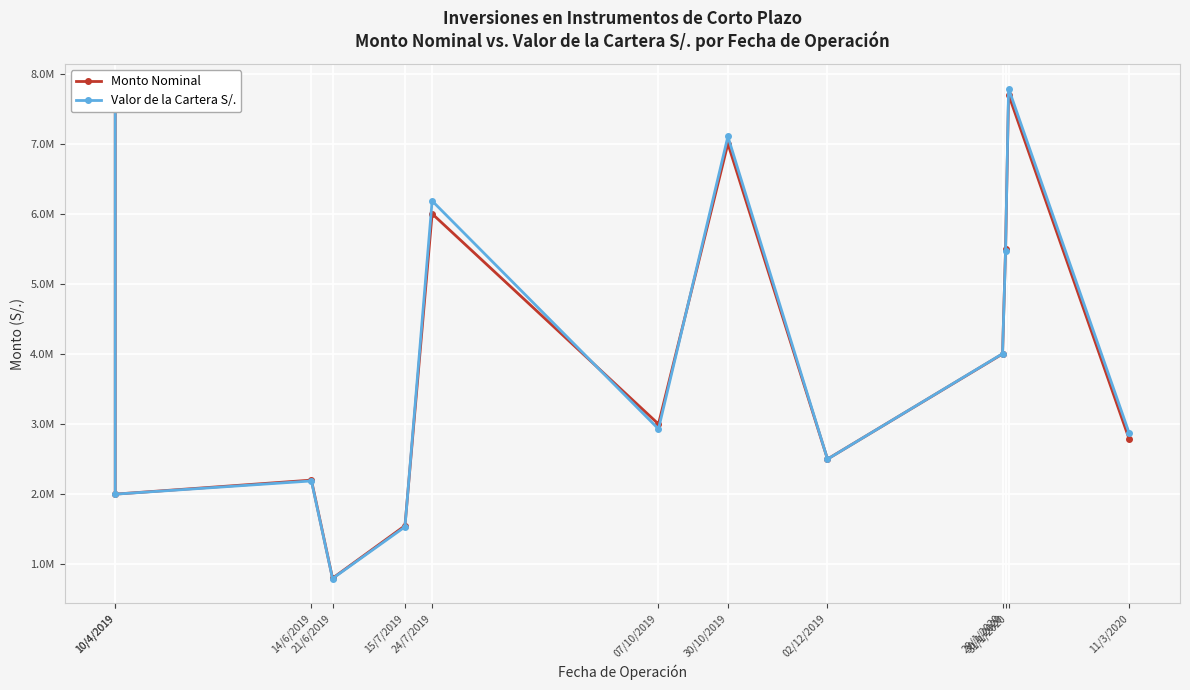

Reading left to right, transcribe all the data shown in this chart.

Monto Nominal: 7500000.0	2000000.0	2200000.0	800000.0	1550000.0	6000000.0	3000000.0	7000000.0	2500000.0	4000000.0	5500000.0	7700000.0	2780000.0
Valor de la Cartera S/.: 7497622.4	1999524.5	2188151.9	795628.4	1533382.5	6183616.2	2929833.9	7102313.3	2499207.5	4002948.6	5469945.5	7786900.7	2865075.5